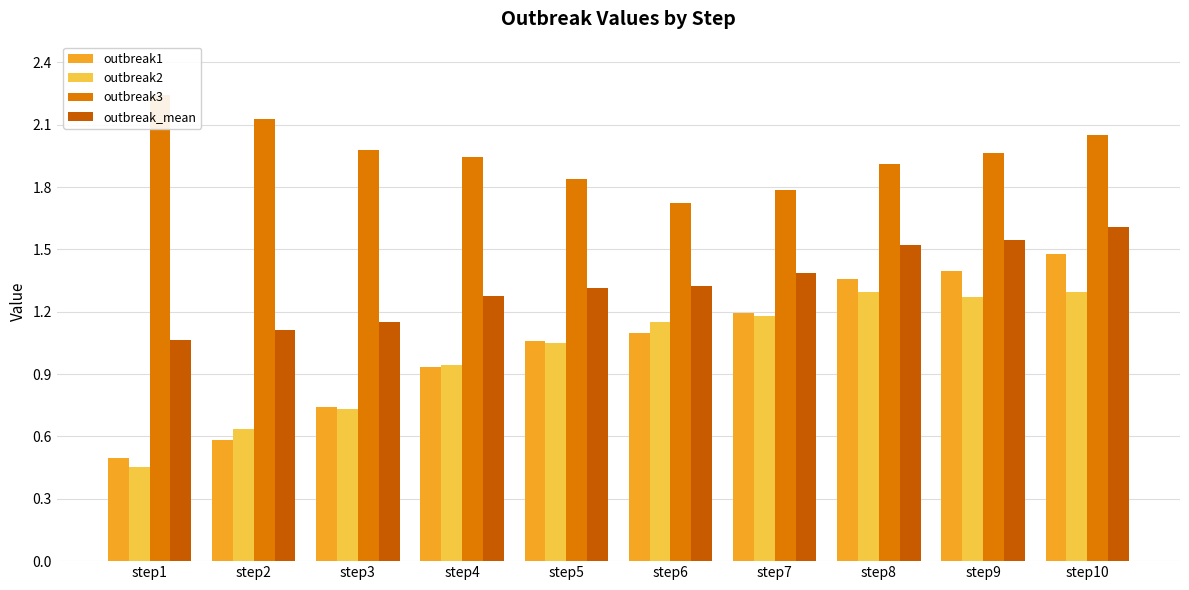

List the series in order of their peak value, lowest first.

outbreak2, outbreak1, outbreak_mean, outbreak3